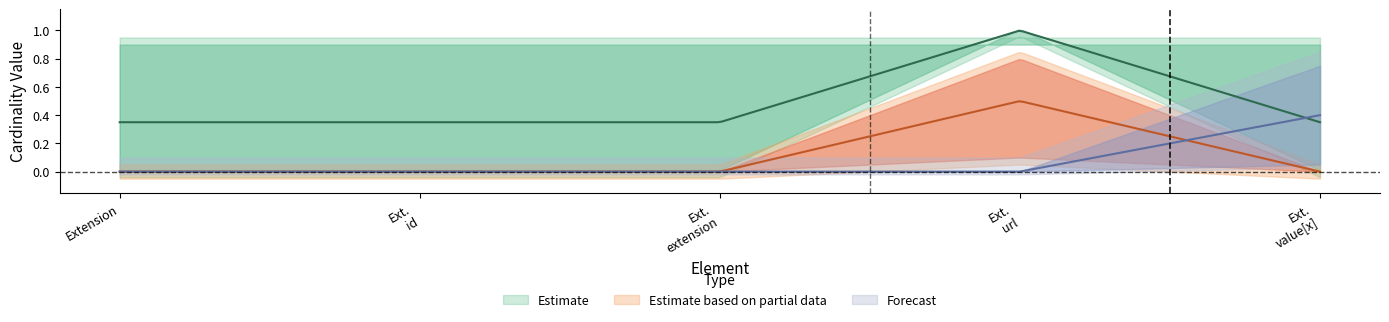

Which series changed the most between Extension and Extension.value[x]?

Estimate